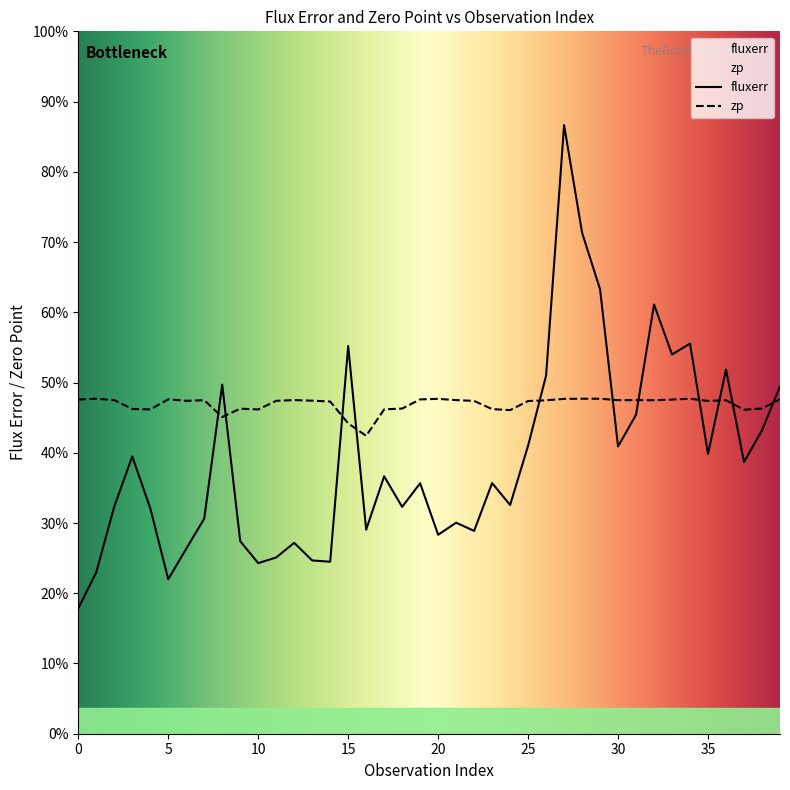

Does the chart display data point markers on the line(s)?

No